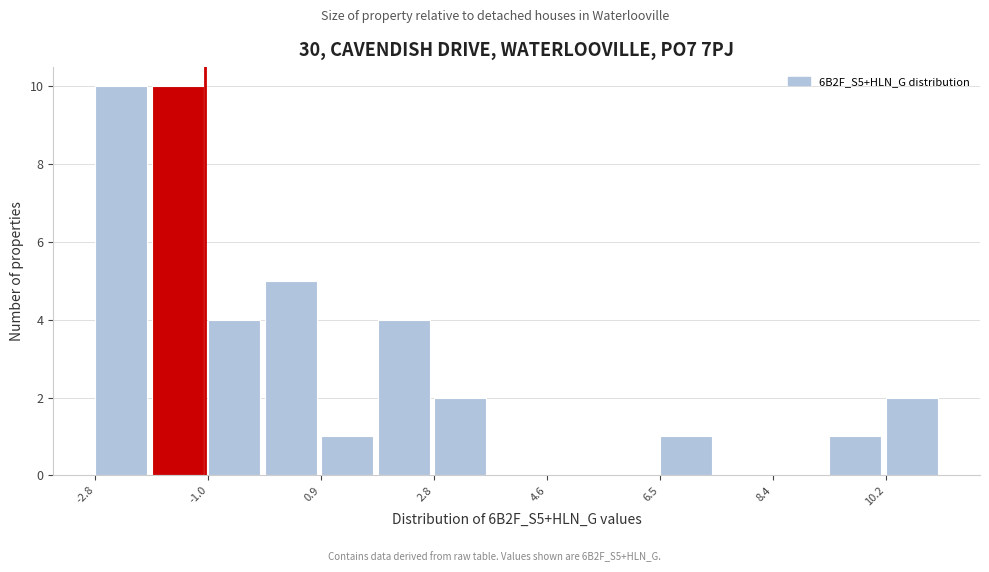

Reading left to right, transcribe this chart: for each bar, give the range it covers on the x-axis and its height. Neither the bar edges nor the heights are printed on the chart, so give them approximately, as read against the axes.

-2.8 to -1.8: 10
-1.8 to -1.0: 10
-1.0 to 0.0: 4
0.0 to 1.0: 5
1.0 to 1.8: 1
1.8 to 2.8: 4
2.8 to 3.8: 2
3.8 to 4.6: 0
4.6 to 5.6: 0
5.6 to 6.4: 0
6.4 to 7.4: 1
7.4 to 8.4: 0
8.4 to 9.2: 0
9.2 to 10.2: 1
10.2 to 11.2: 2